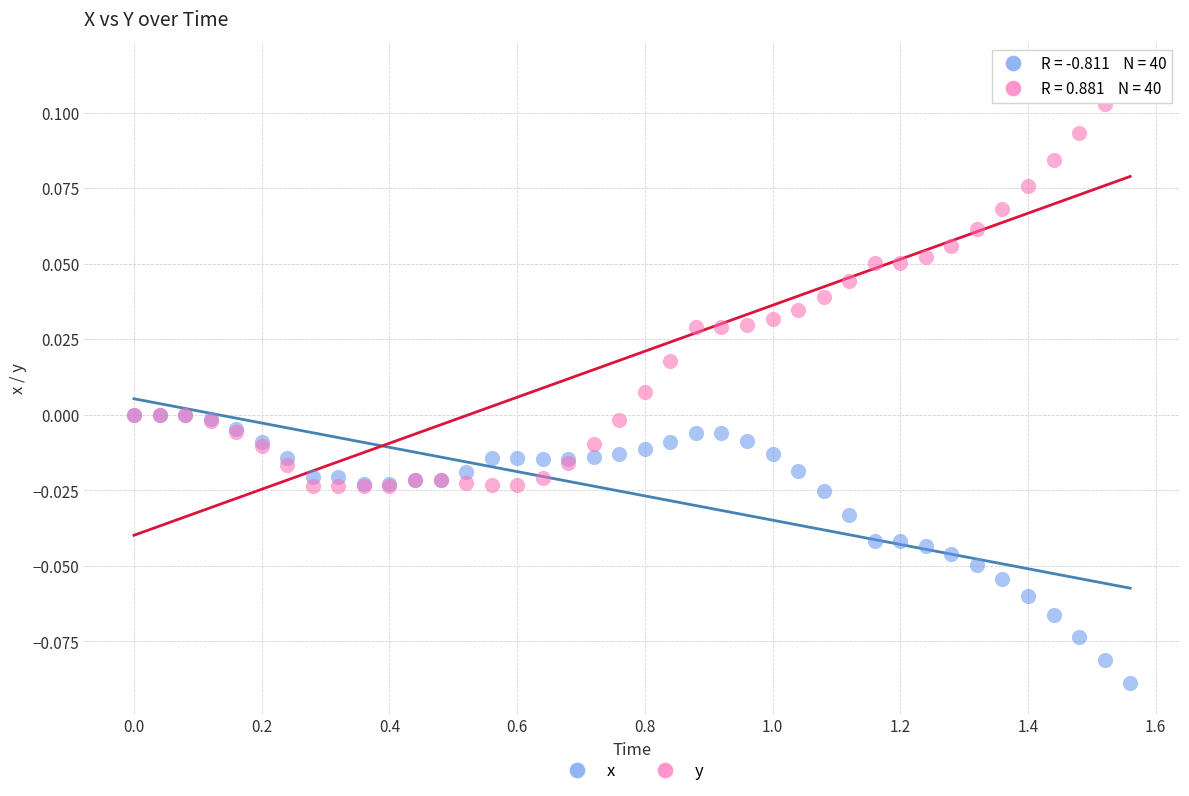

Which series contains the highest Y value?

y